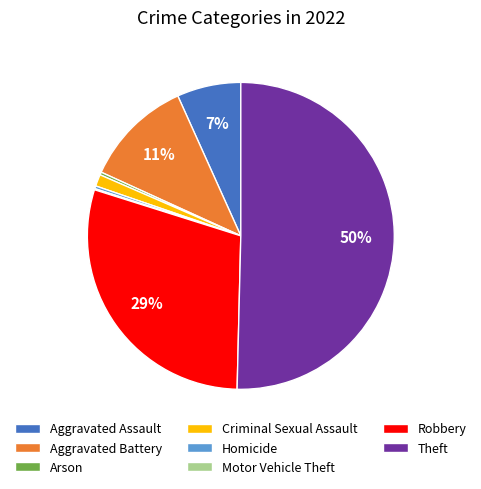

The Homicide slice represents 0% of the pie. True or false?

True